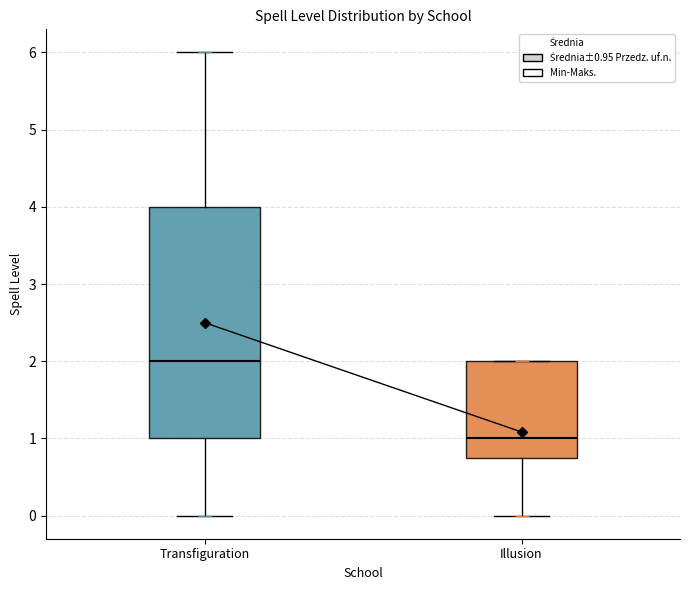

Where is the upper edge of the box for Transfiguration on the y-axis? The values are not printed on the chart, so give them approximately, as read against the axis.

4.0